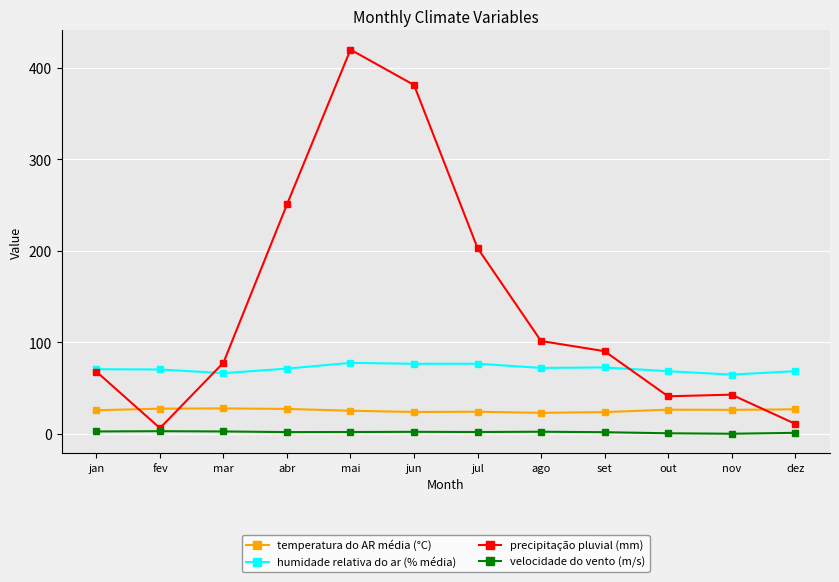

What is the minimum value for temperatura do AR média (°C)?

22.8